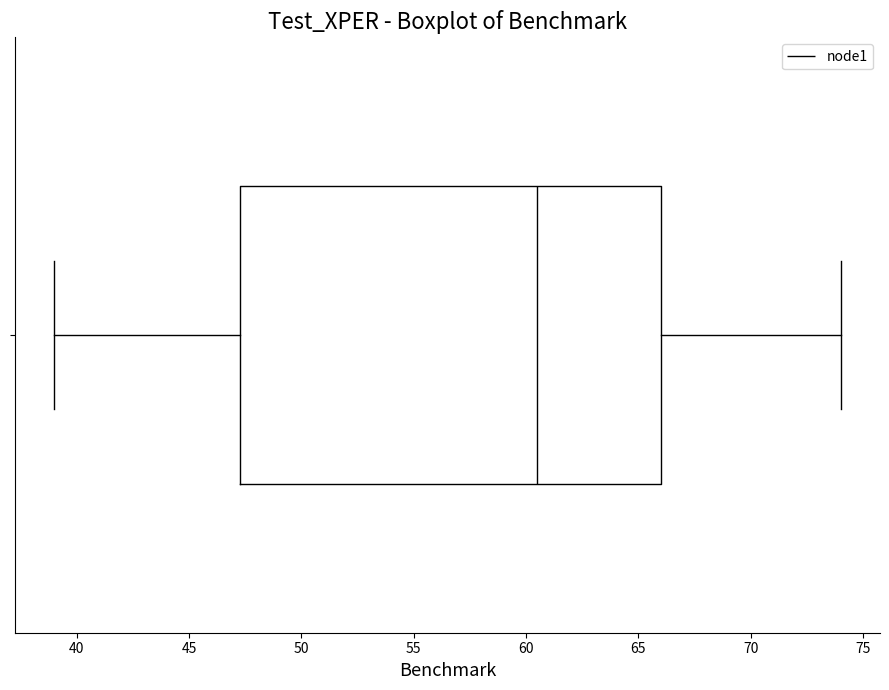

Read this box plot against the x-axis: the position of the median line, the range covered by the box, and the ends of both whiskers. The values are not printed on the chart, so give them approximately, as read against the axis.

median 60.5, box 47.5 to 66.0, whiskers 39.0 to 74.0